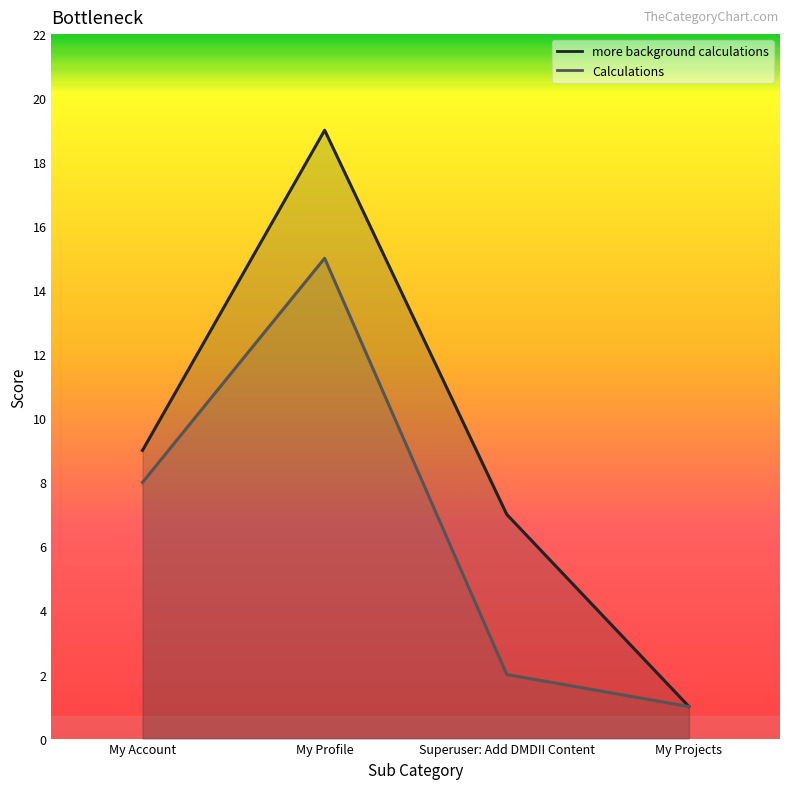

What position from the left is Superuser: Add DMDII Content?

3